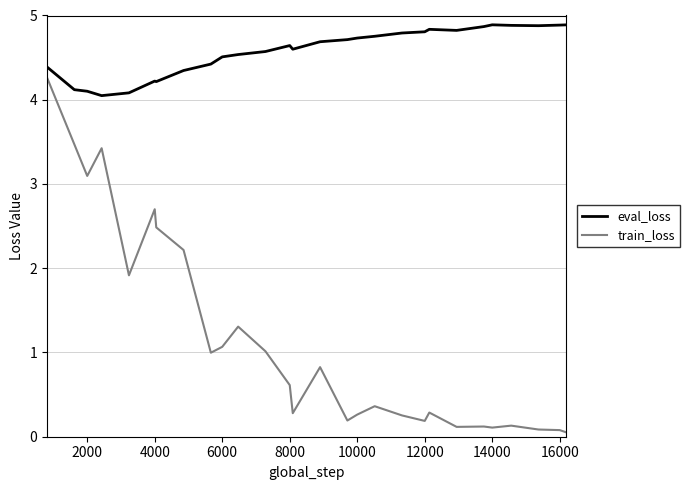

True or false: eval_loss and train_loss cross at least once.

False